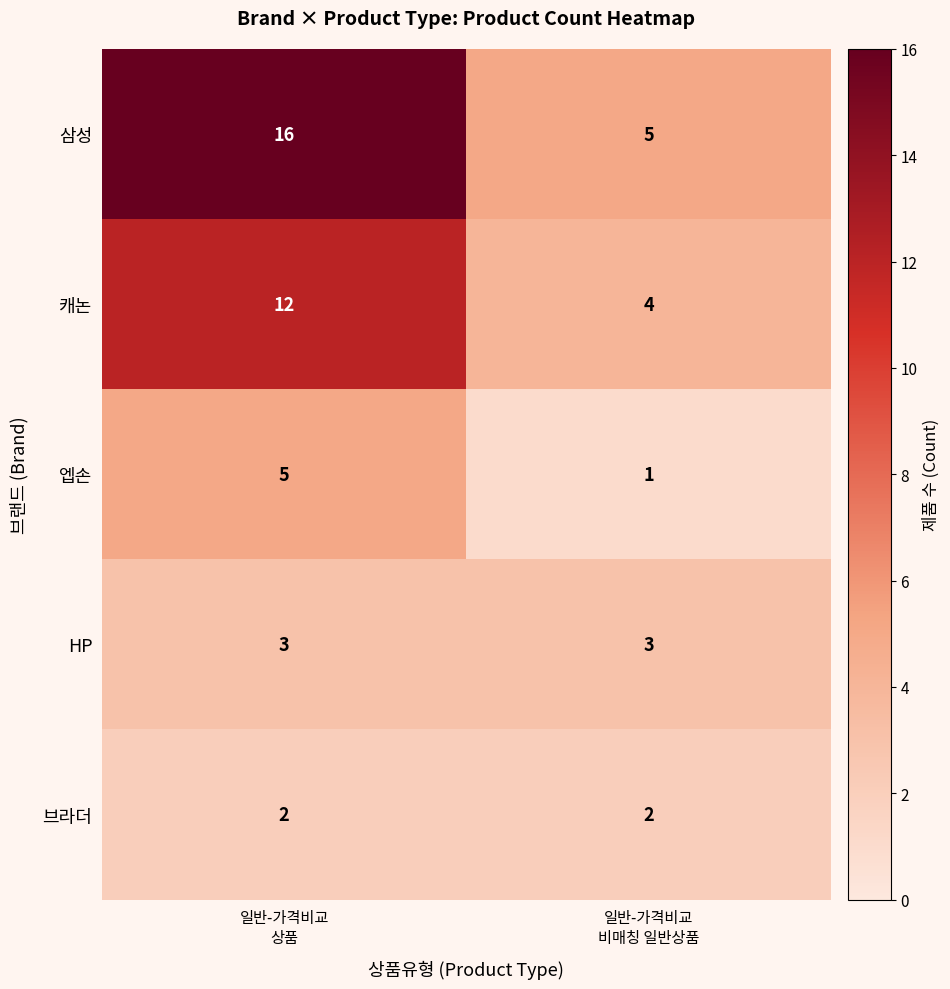

Reading left to right, transcribe all the data shown in this chart.

삼성: 16	5
캐논: 12	4
엡손: 5	1
HP: 3	3
브라더: 2	2